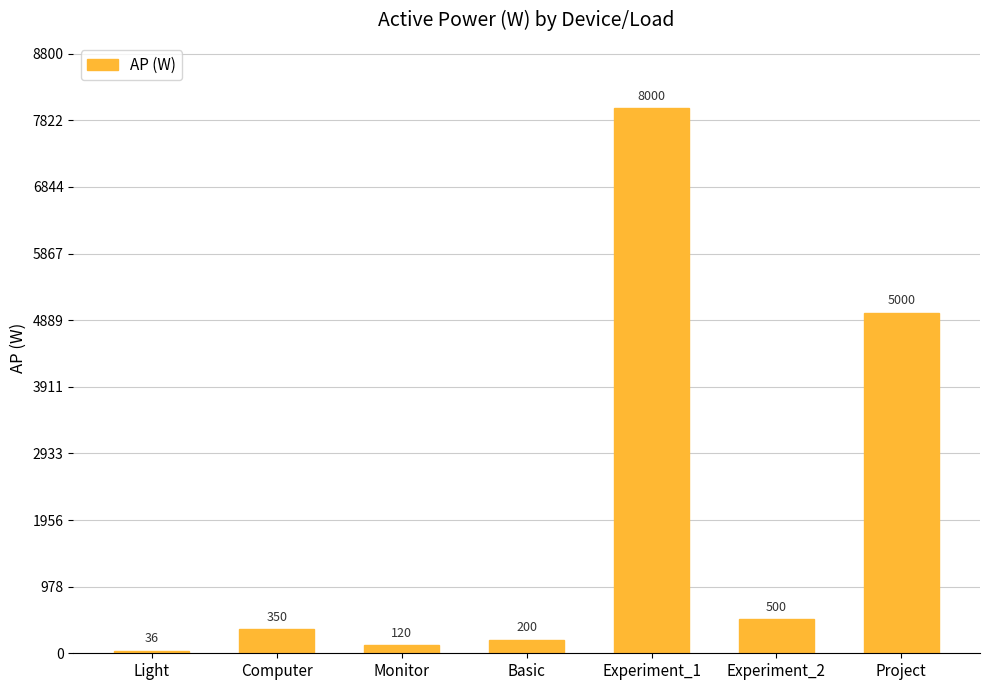

What is the value of the 2nd bar from the left?

350